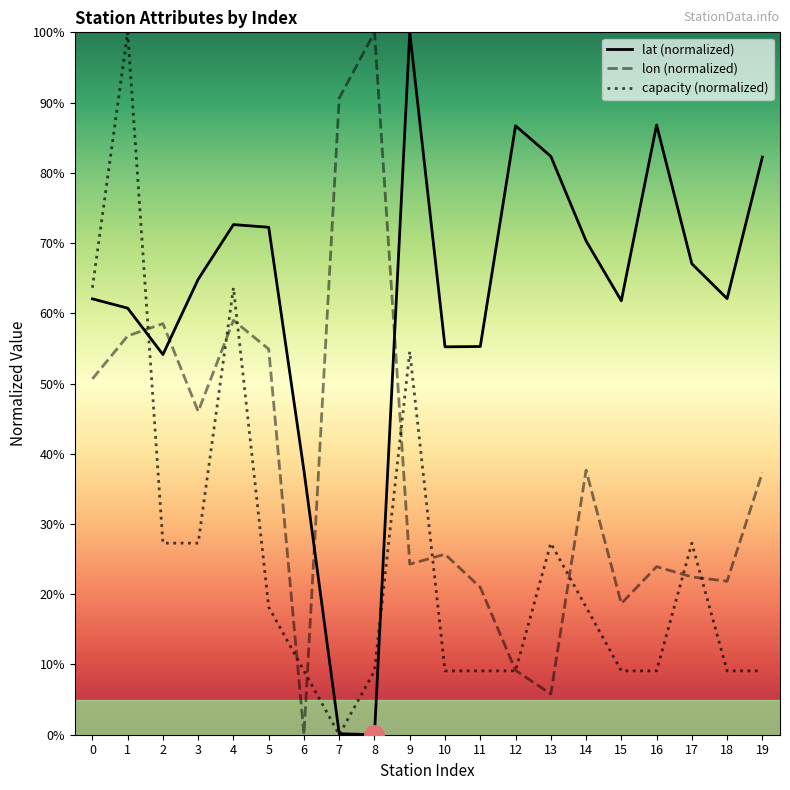

True or false: lat (normalized) has a value of 0.0 at 8.

True